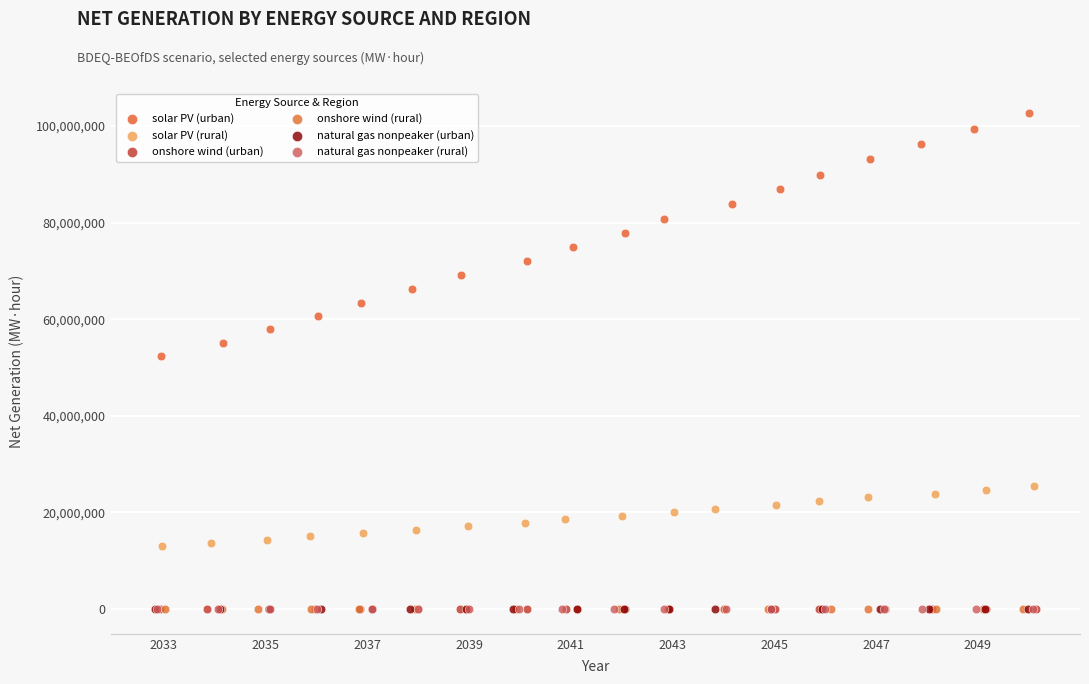

What are all the series names shown in the legend?

solar PV (urban), solar PV (rural), onshore wind (urban), onshore wind (rural), natural gas nonpeaker (urban), natural gas nonpeaker (rural)